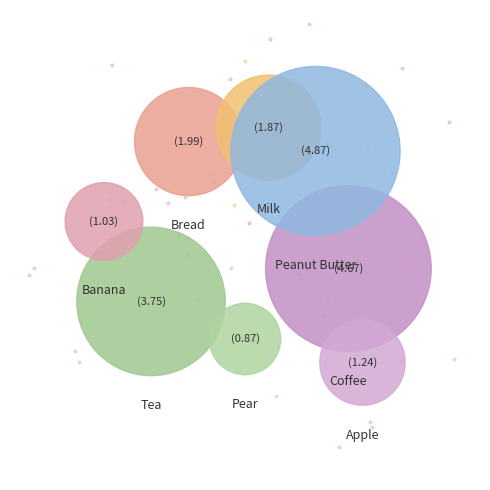

What is the change in value from Coffee to Pear?

-3.8